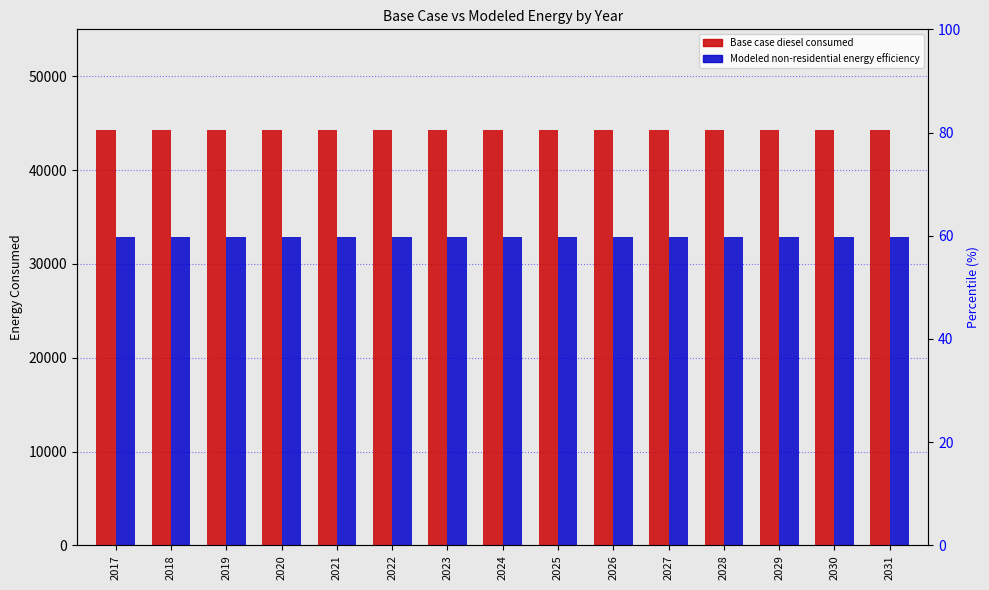

Read the Modeled non-residential energy efficiency value at 2029.

32822.7